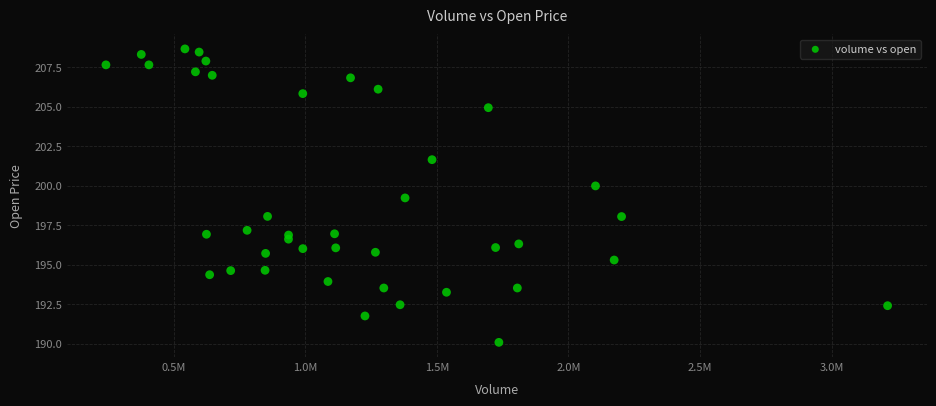

What Y value in the scatter plot is closest to 199?

199.2